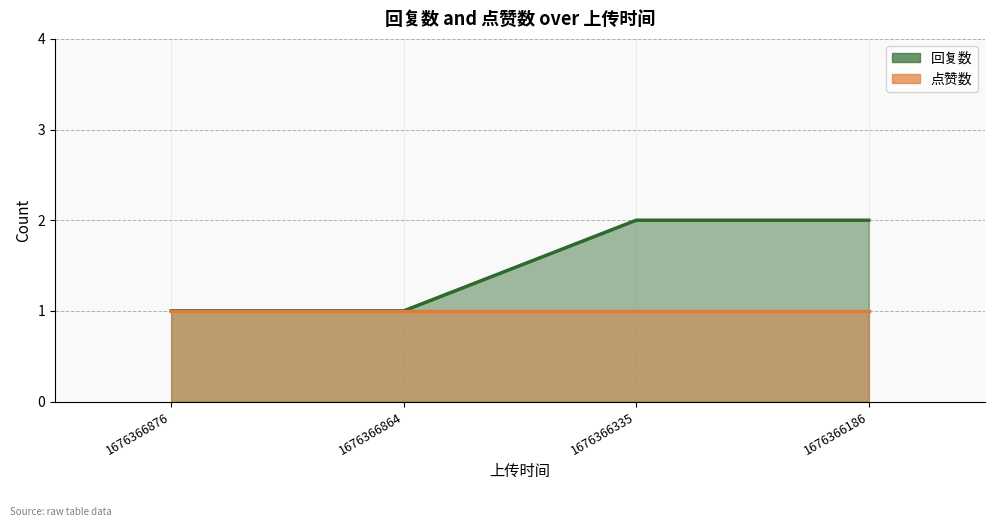

How many values are between 1 and 2?

4